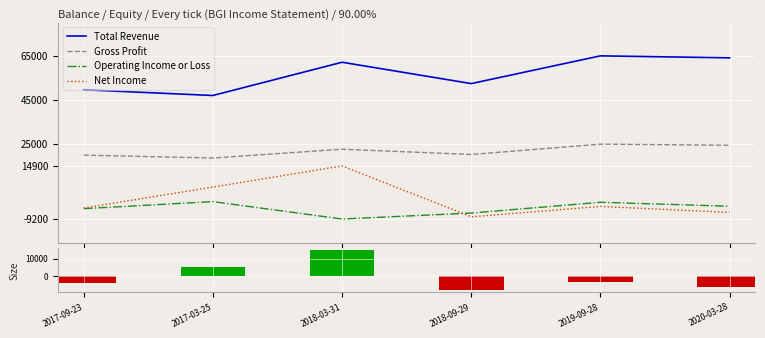

Rank the series by their maximum value, from lowest to highest.

Operating Income or Loss, Net Income (neg), Net Income, Net Income (pos), Gross Profit, Total Revenue